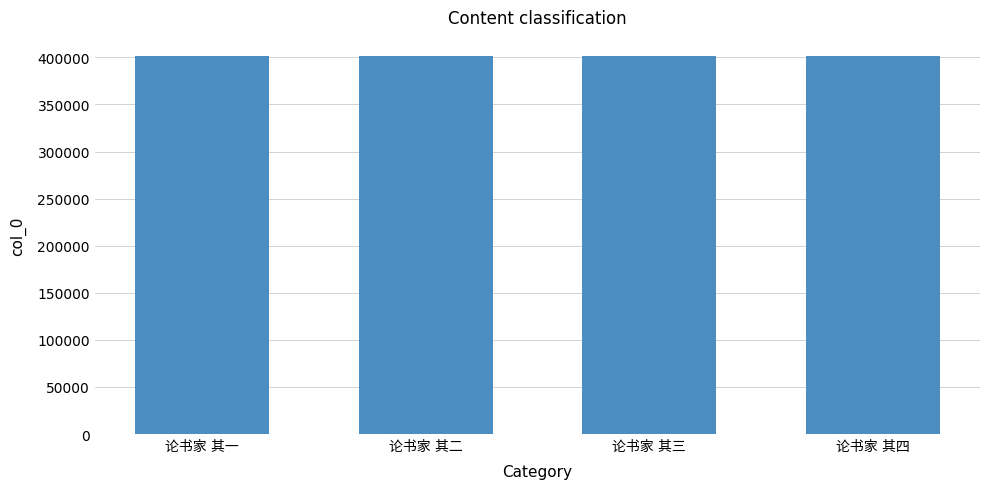

What is the sum of all values?

1606518